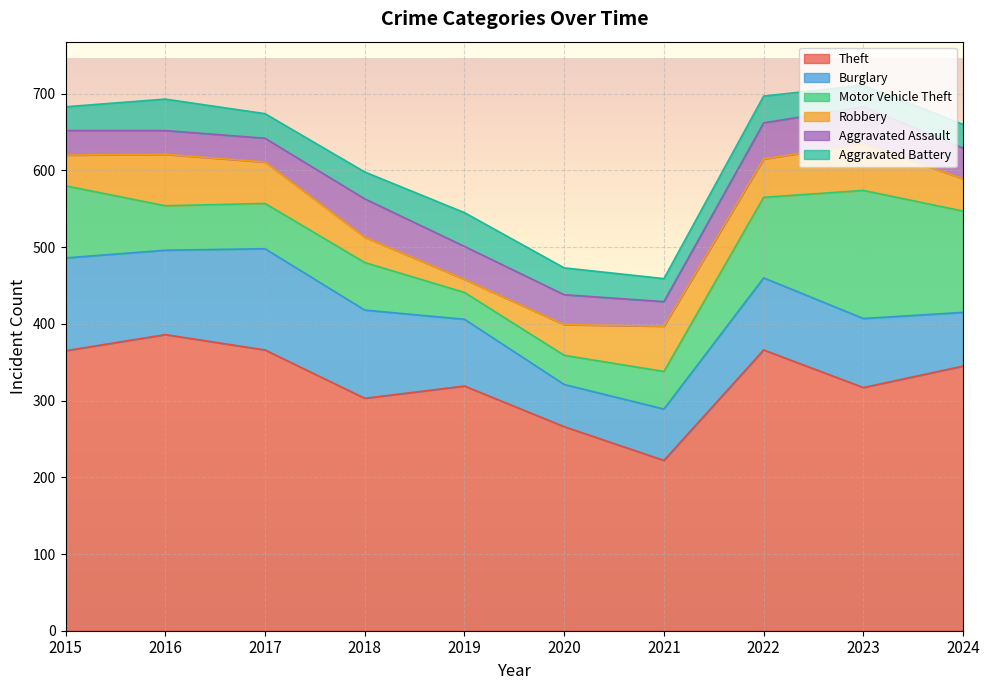

Reading left to right, extract all data points from this chart.

Theft: 2015=365	2016=386	2017=366	2018=303	2019=319	2020=266	2021=222	2022=366	2023=317	2024=345
Burglary: 2015=121	2016=110	2017=132	2018=115	2019=87	2020=55	2021=67	2022=94	2023=90	2024=70
Motor Vehicle Theft: 2015=94	2016=58	2017=59	2018=62	2019=35	2020=38	2021=49	2022=105	2023=167	2024=132
Robbery: 2015=40	2016=67	2017=54	2018=33	2019=17	2020=40	2021=59	2022=50	2023=61	2024=42
Aggravated Assault: 2015=32	2016=31	2017=31	2018=50	2019=43	2020=39	2021=32	2022=47	2023=48	2024=40
Aggravated Battery: 2015=31	2016=41	2017=32	2018=35	2019=44	2020=35	2021=30	2022=35	2023=28	2024=31